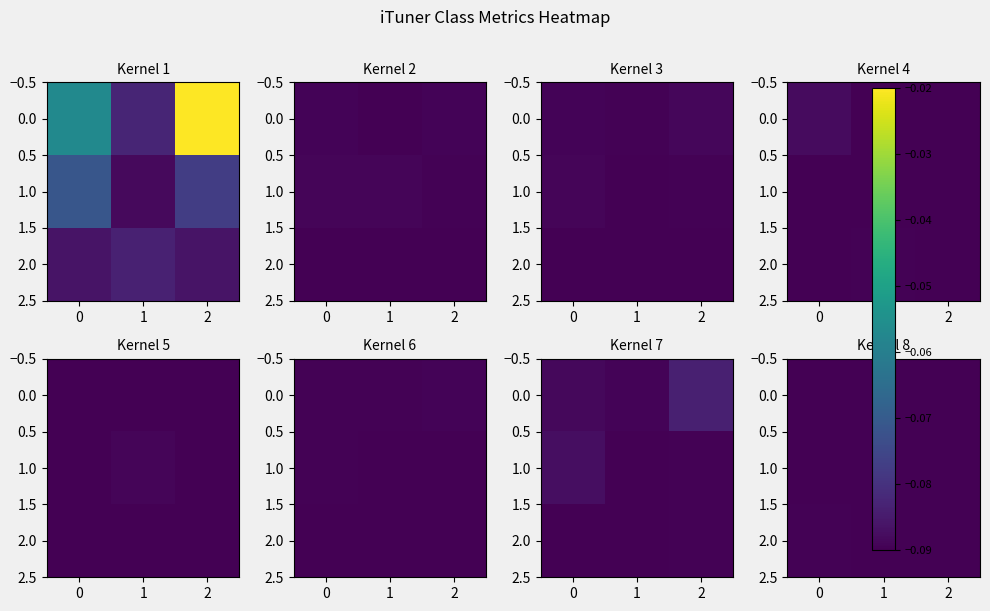

Count the number of categories in the chart.

3